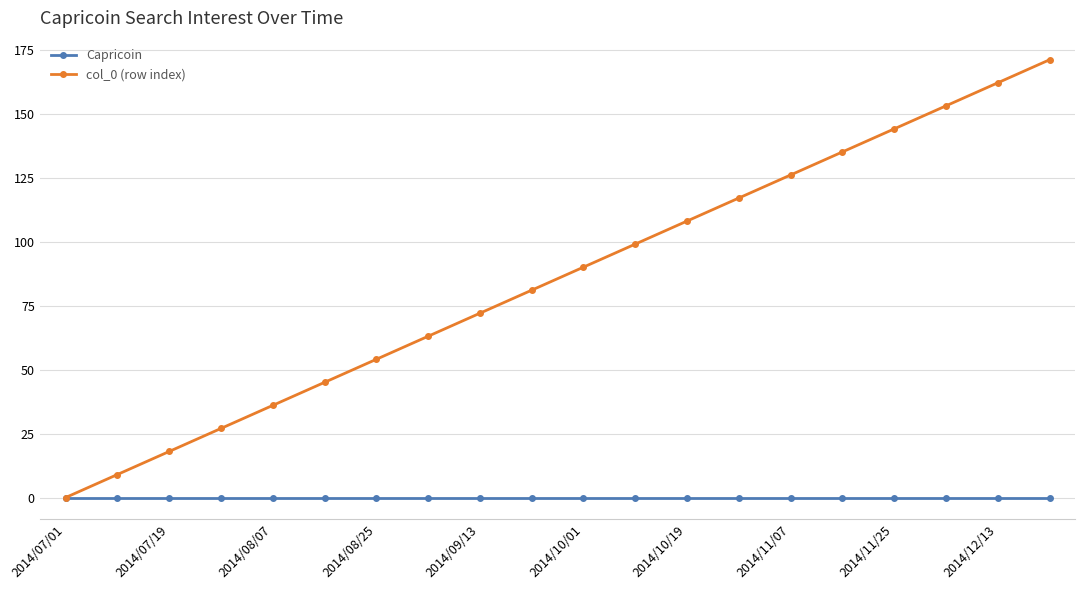

Which series has the largest total across all categories?

col_0 (row index)